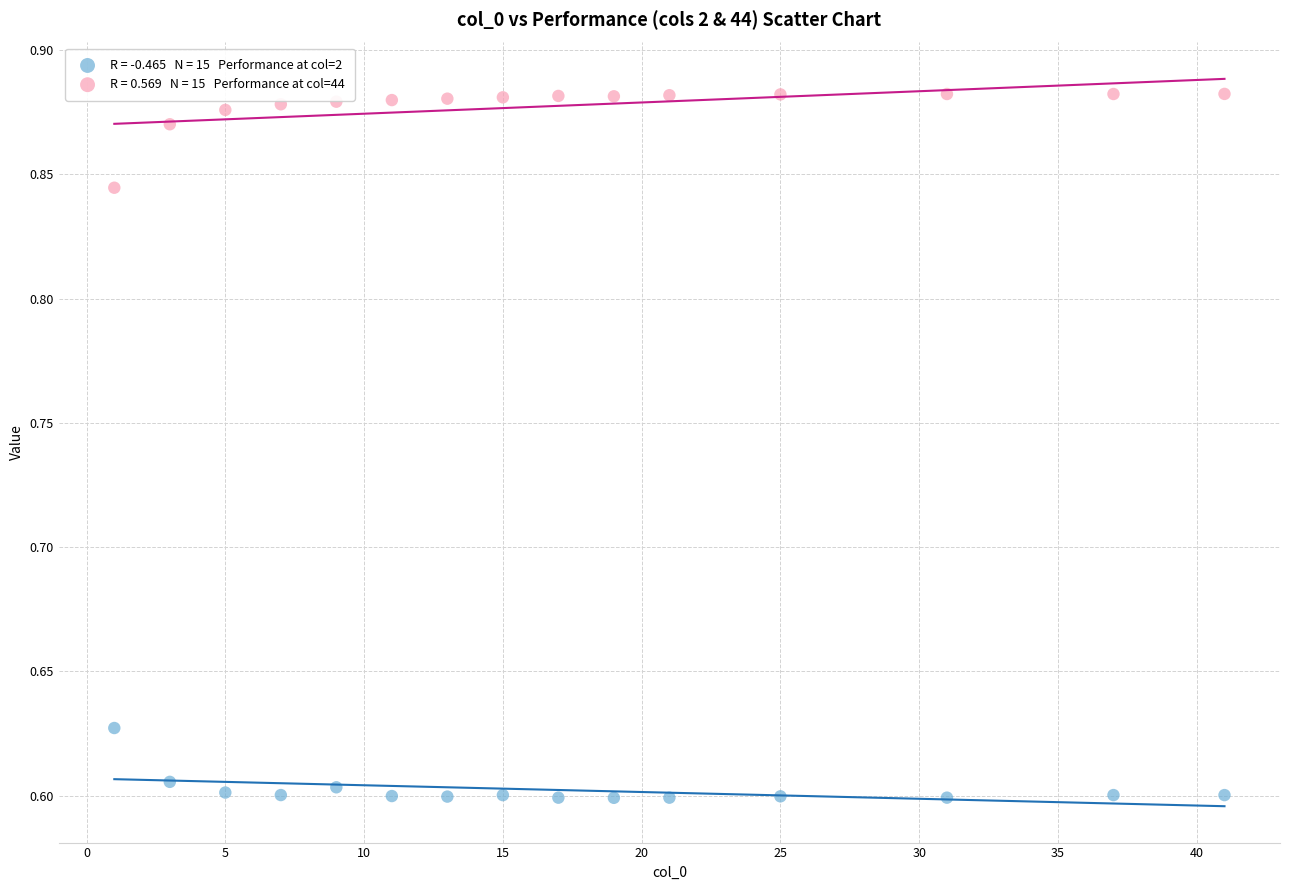

Across all data points, what is the range of X values (max minus min)?

40.0